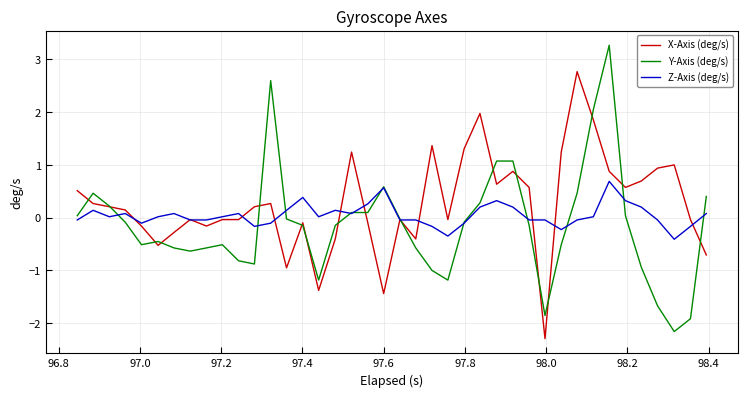

How many categories are shown in the chart?

40